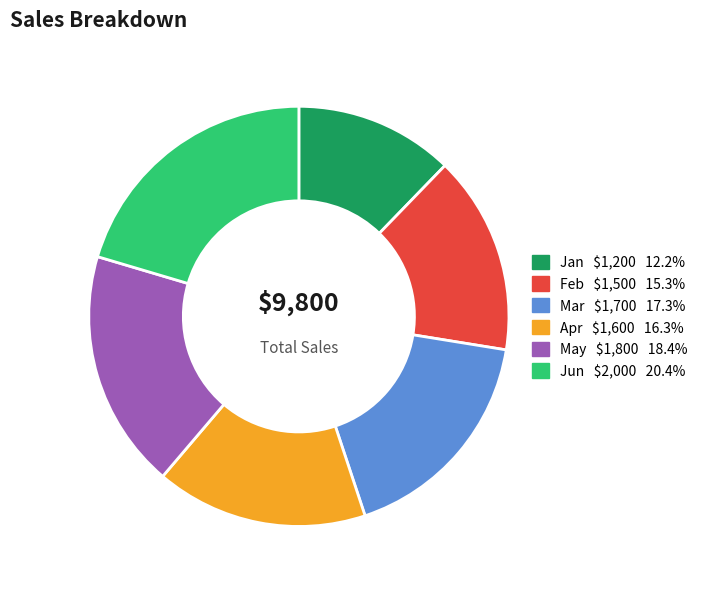

Is the sum of Apr and Jan greater than half?

No